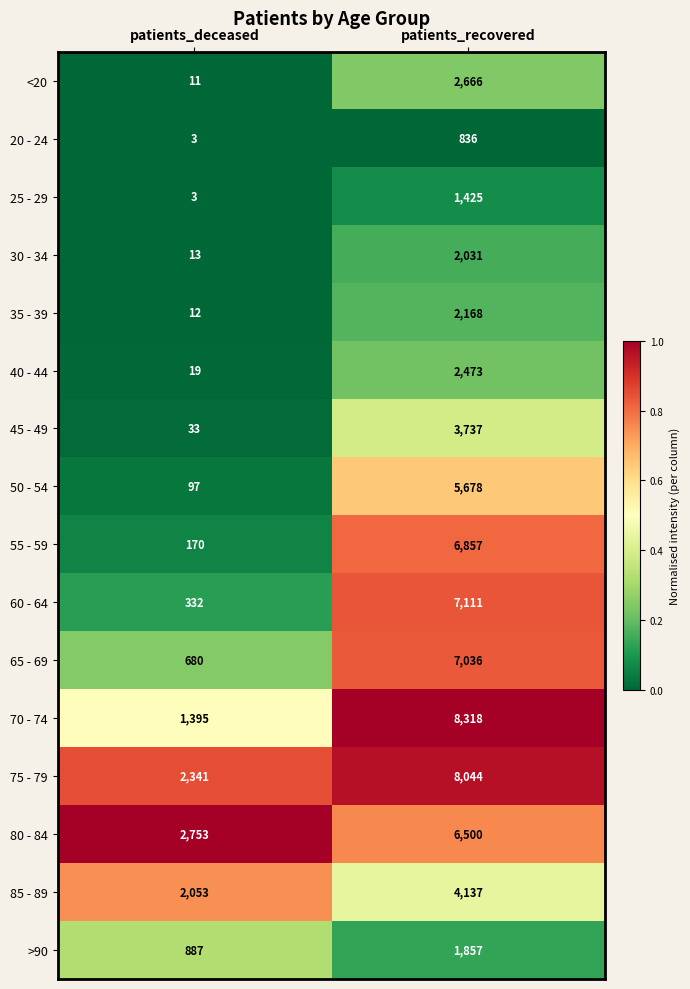

Is it true that 25 - 29 equals 2324 at patients_recovered?

False